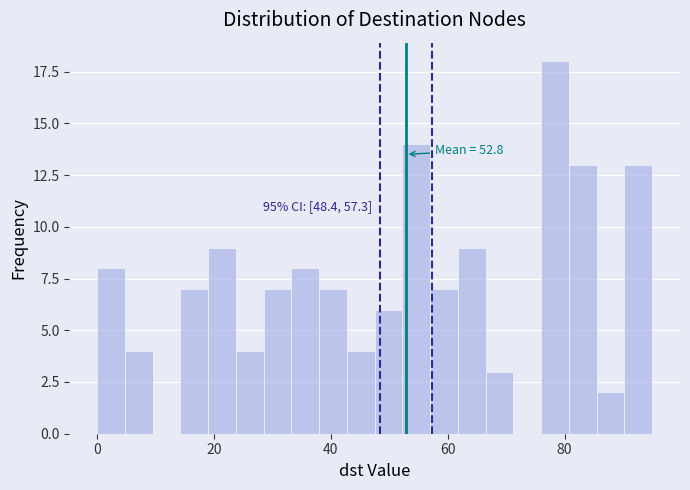

Around what value on the x-axis is the tallest bar? Give the approximate position of its centre, as read against the axis.

78